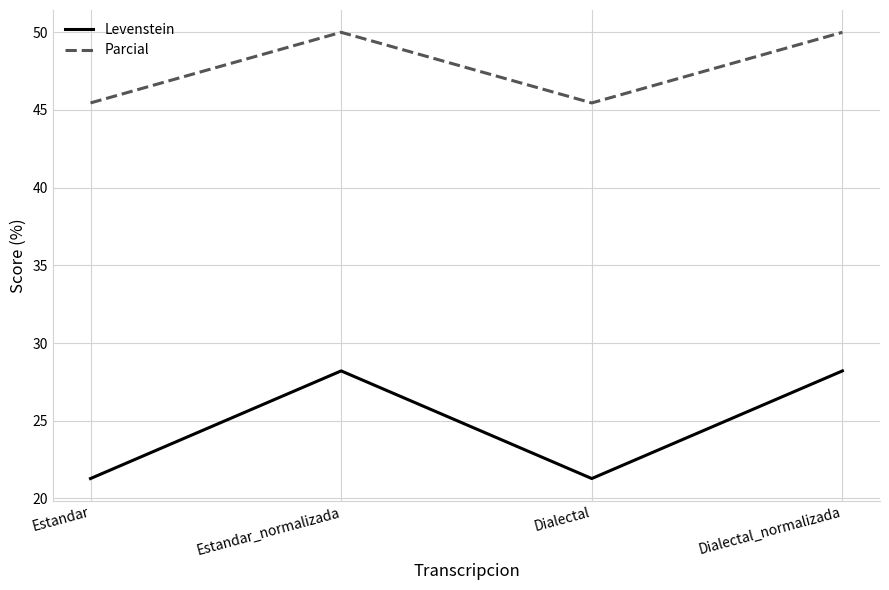

Between Estandar_normalizada and Dialectal, which series saw the biggest shift?

Levenstein